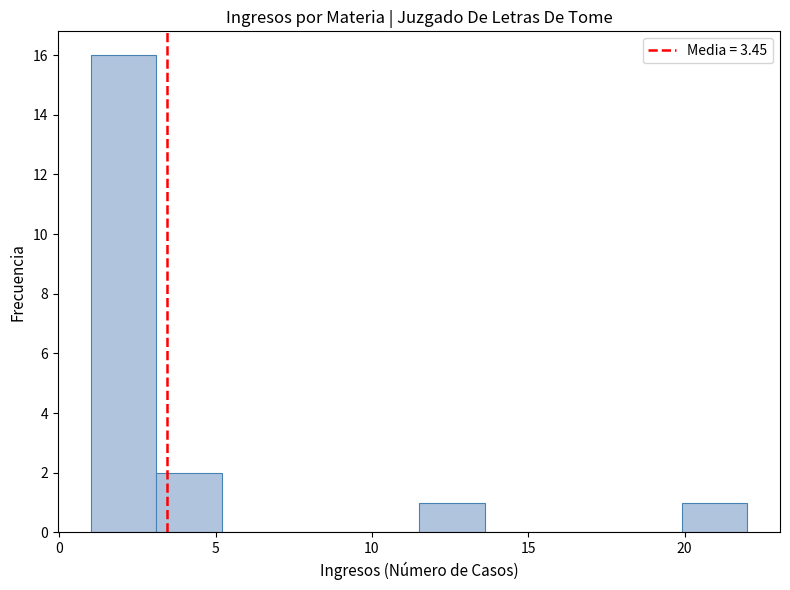

How tall is the bar that spans 3.1 to 5.2 on the x-axis? Neither the bar edges nor the heights are printed on the chart, so give them approximately, as read against the axes.

2